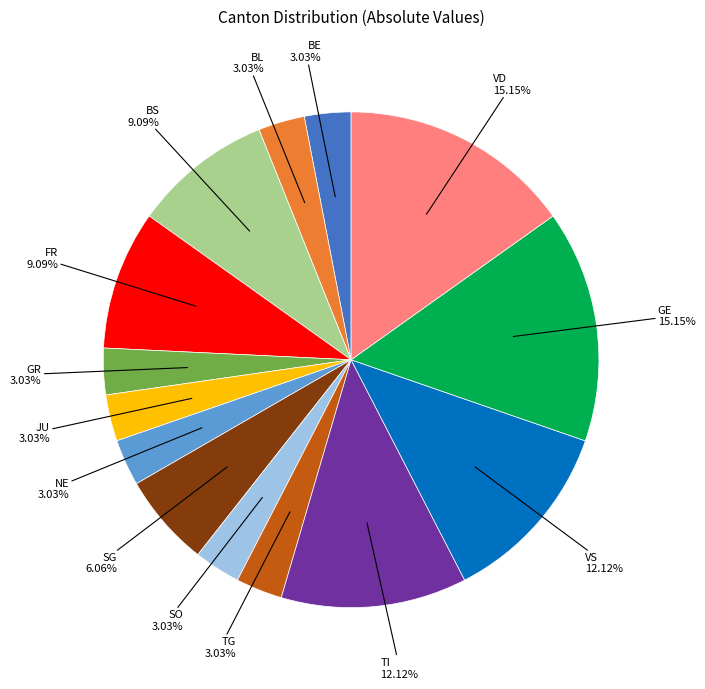

Is there any slice that represents more than half of the pie?

No